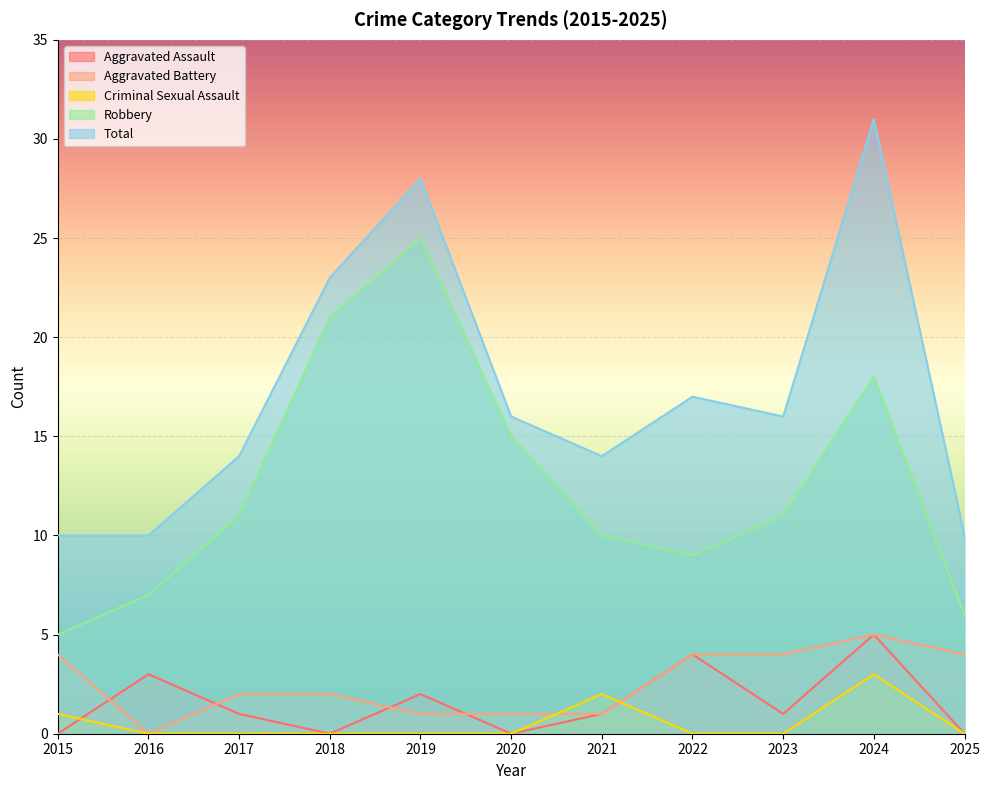

What is the value of the Total point at the 3rd from the left?

14